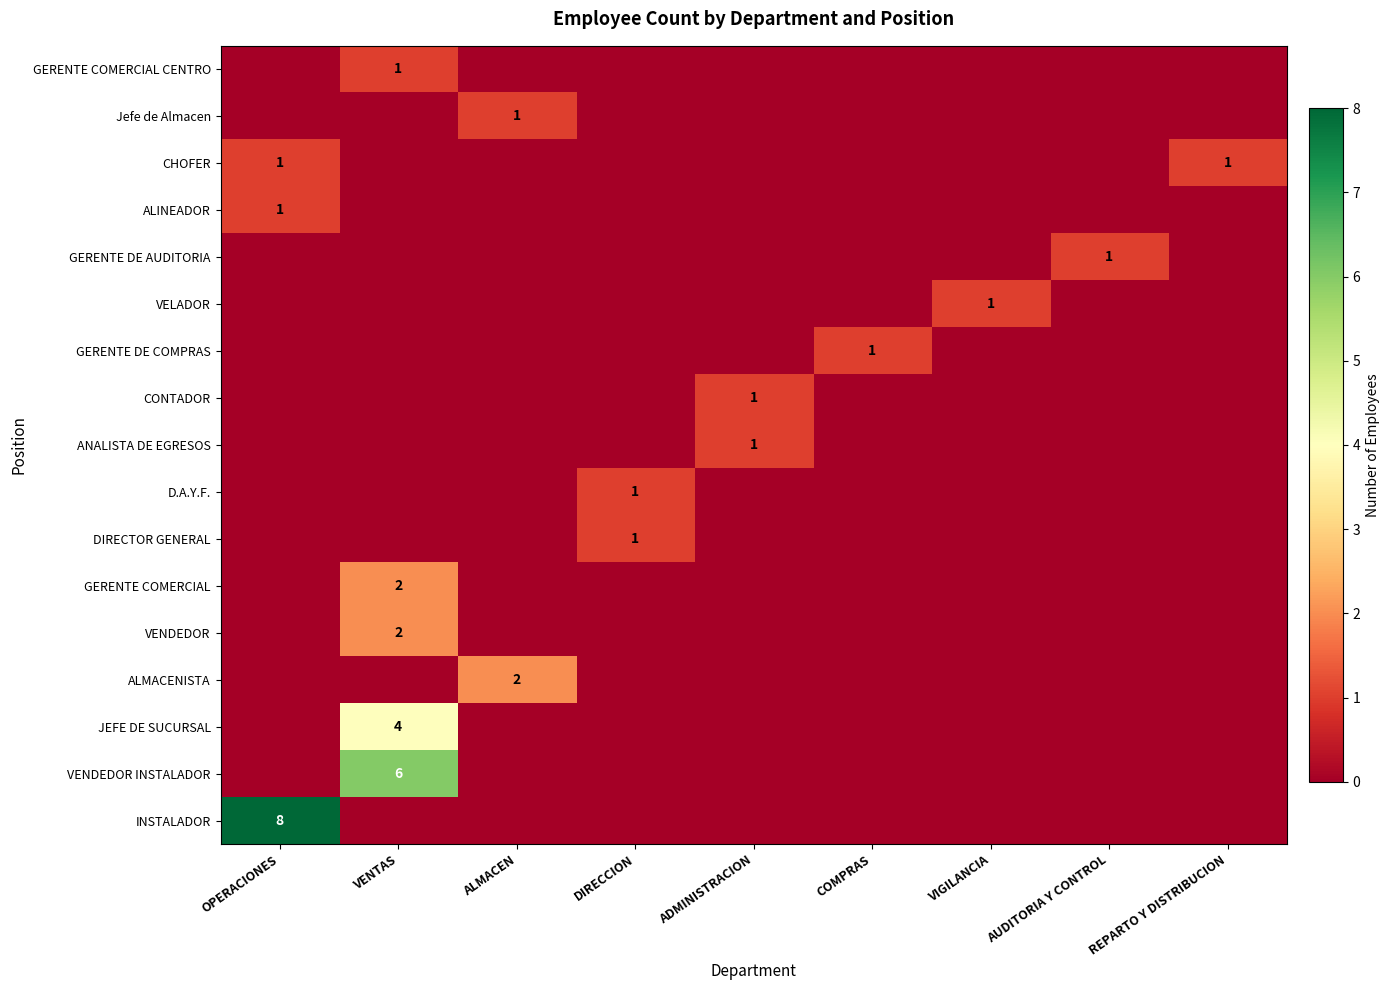

Is it true that CHOFER equals 1 at REPARTO Y DISTRIBUCION?

True